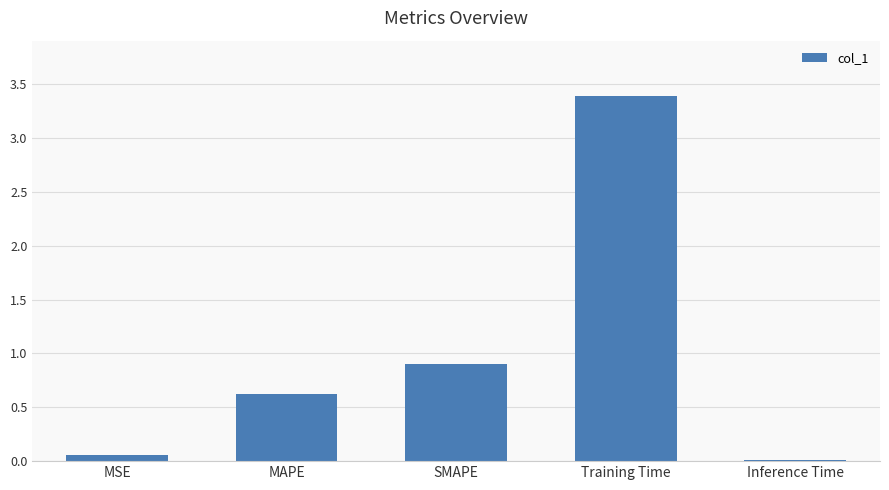

Are the bars grouped side by side (vs. stacked)?

No